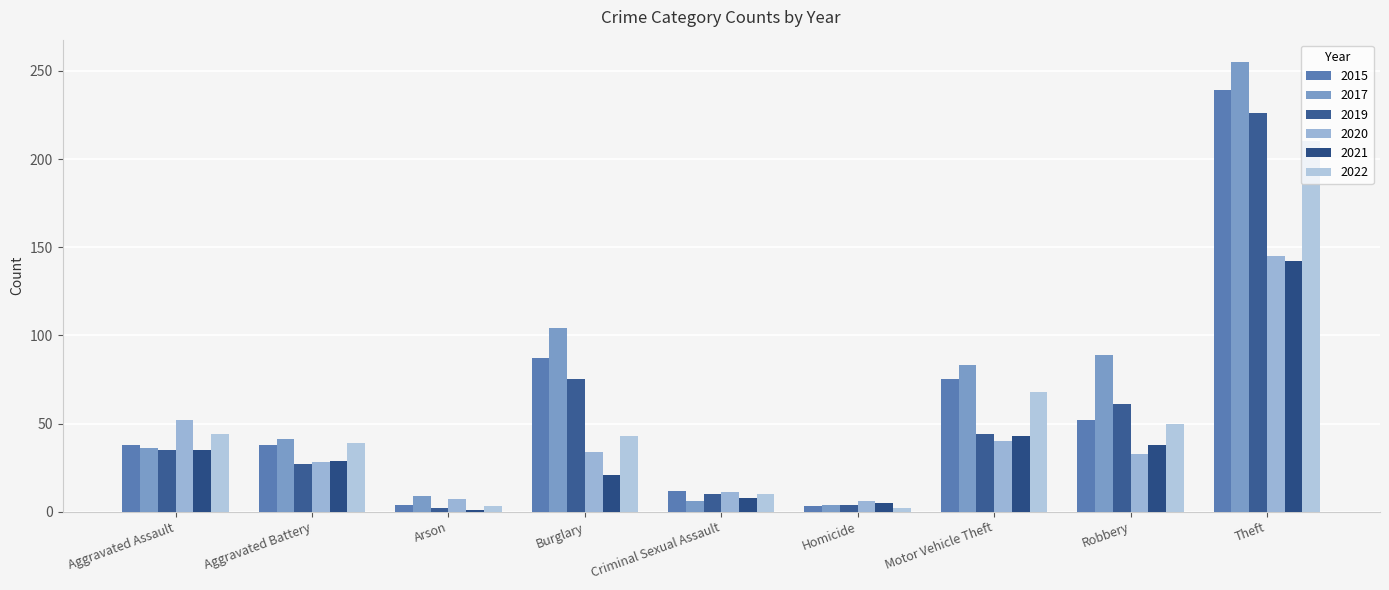

How many bars are there in total?

54